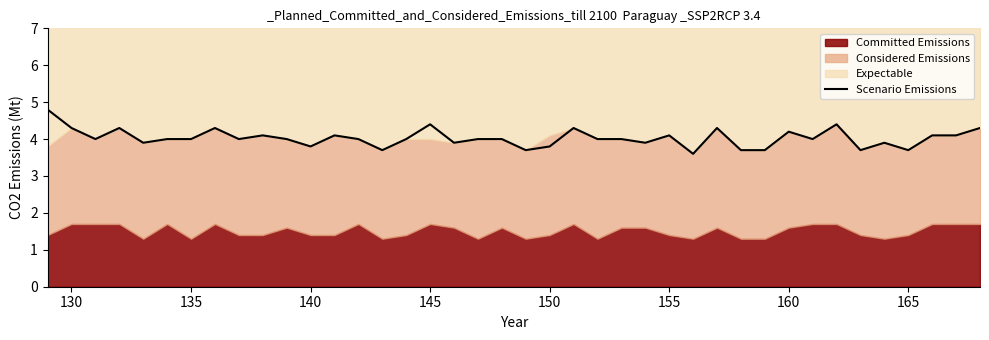

The Scenario Emissions series shows 1.4 at 165. True or false?

False